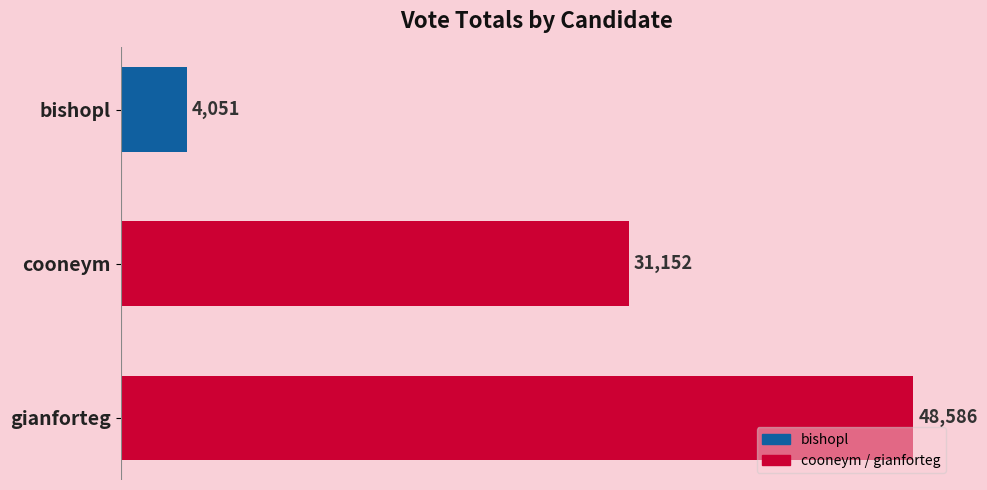

Is it true that the value at gianforteg is 48586?

True